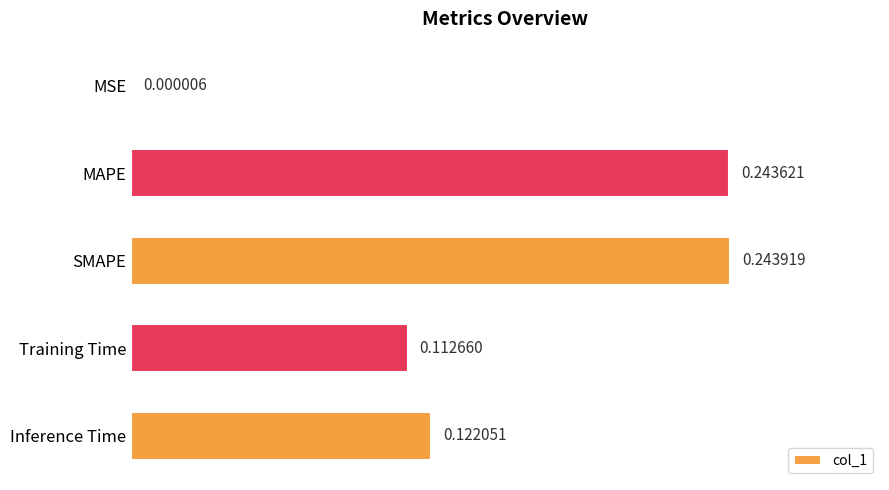

What is the sum of all values?

0.7